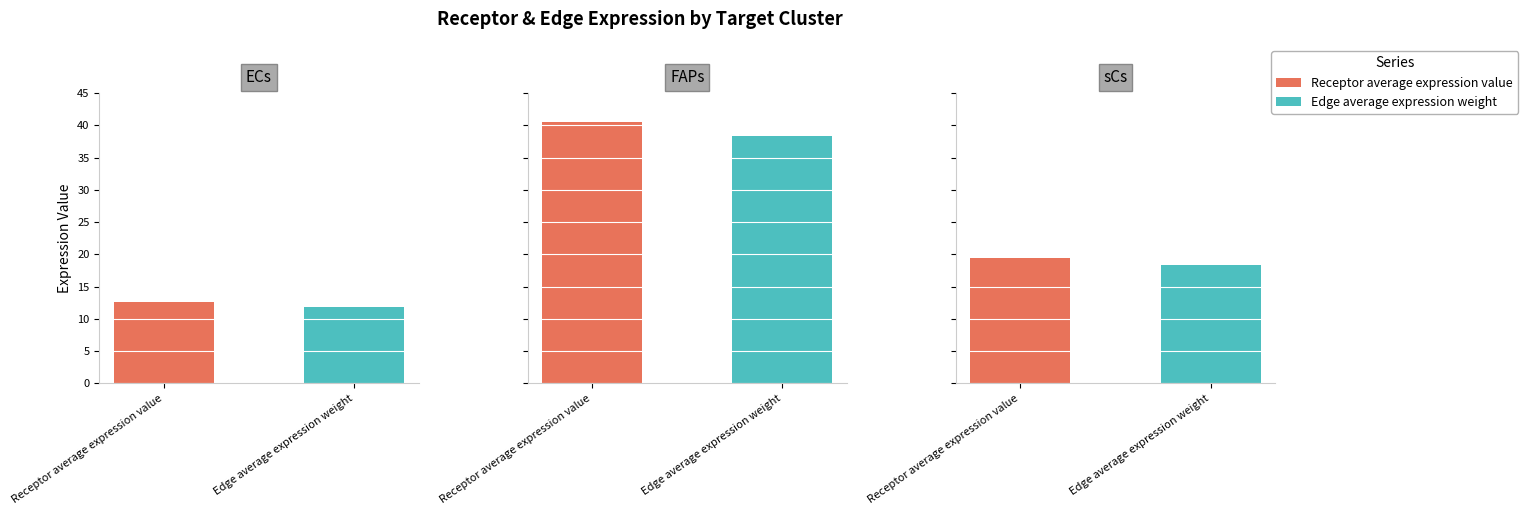

How many bars are there in total?

6